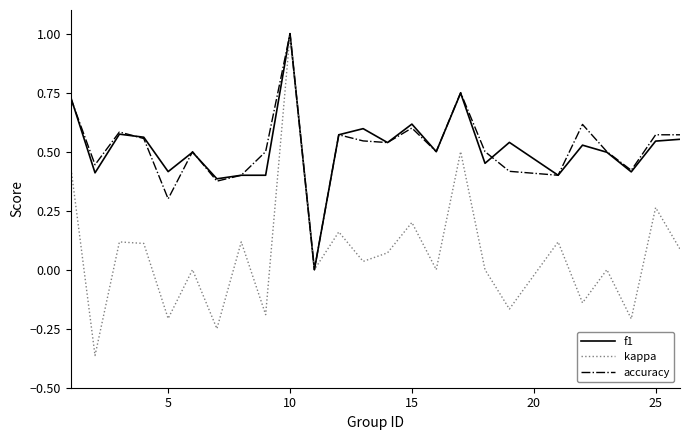

Which series has the largest range (max minus min)?

kappa